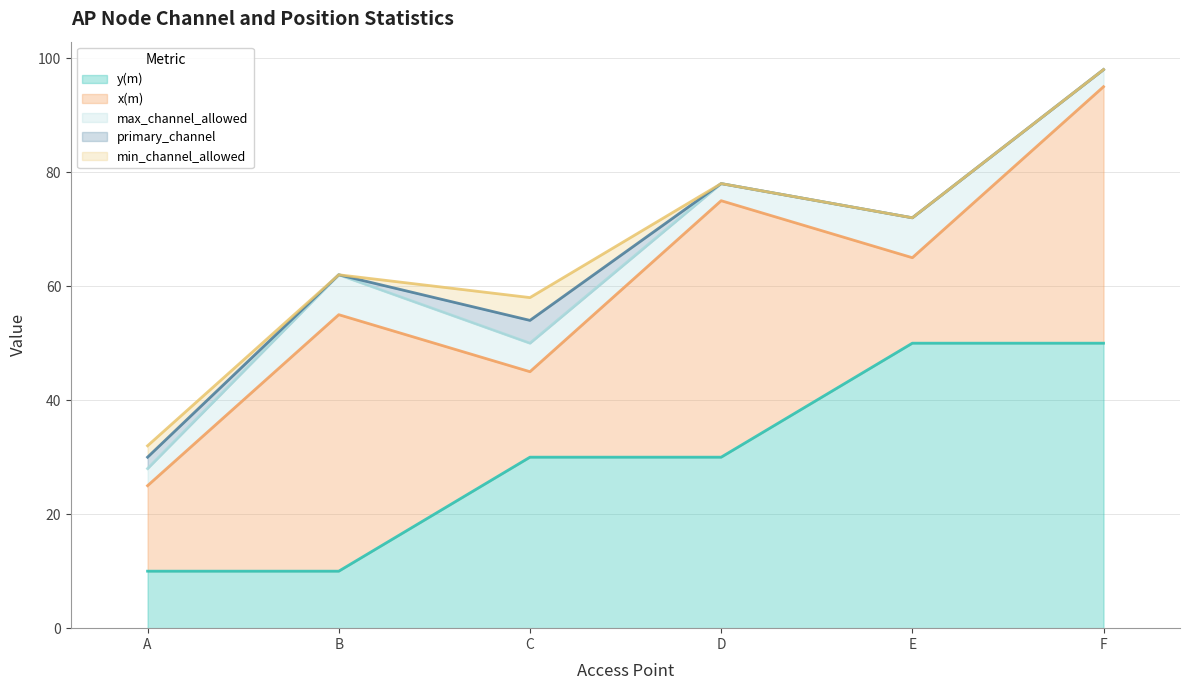

The min_channel_allowed series shows 0 at D. True or false?

True